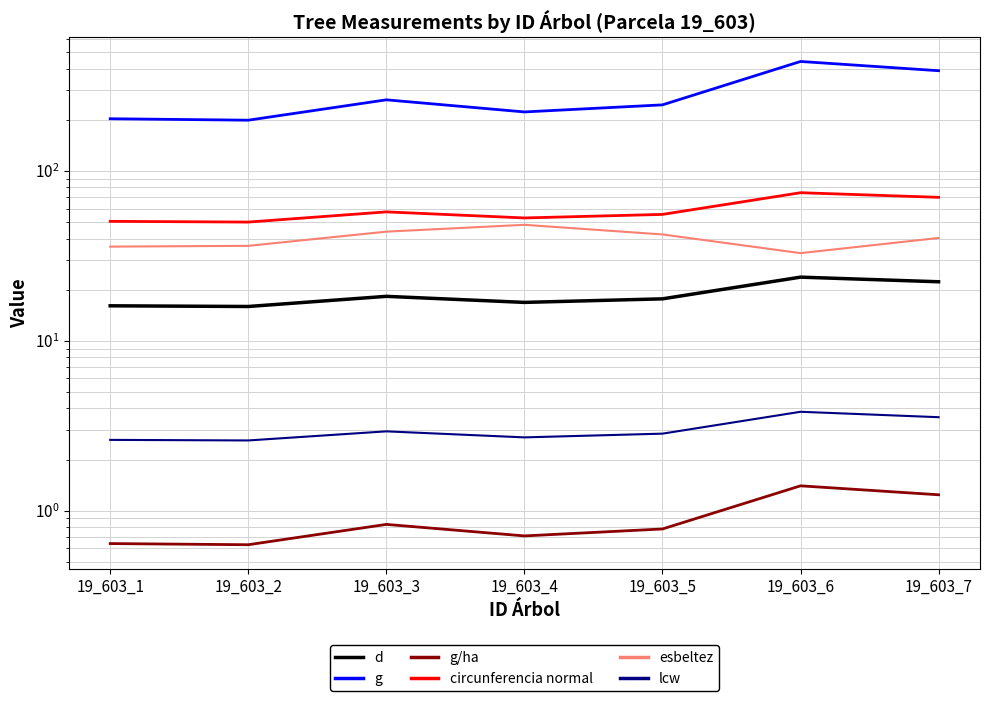

Which series has the largest total across all categories?

g